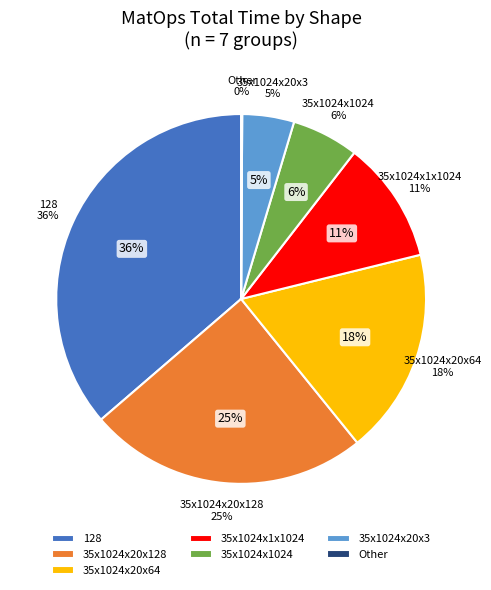

Which has a higher value, [35, 1024, 1024] or [64]?

[35, 1024, 1024]